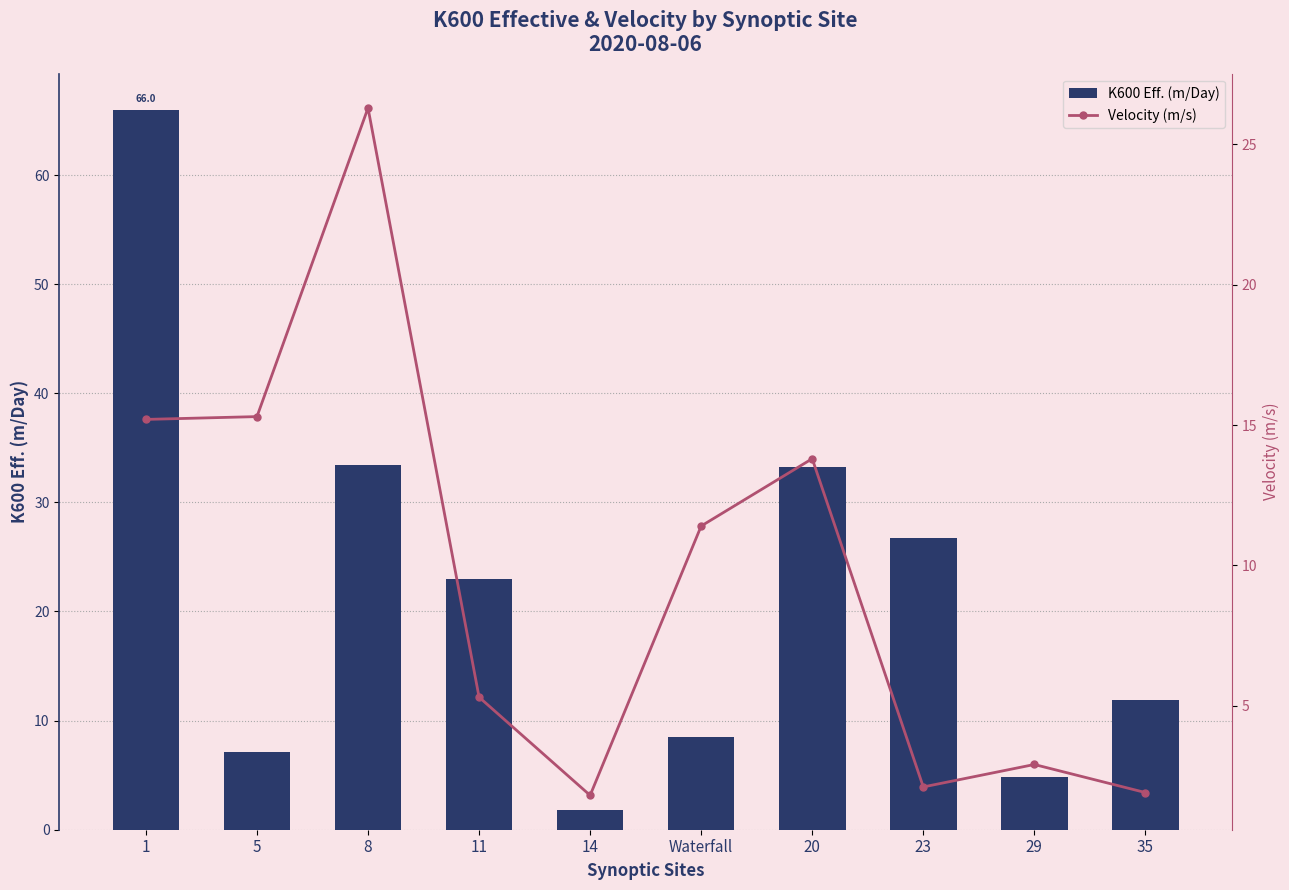

Is the value of Velocity (m/s) at Waterfall greater than the value of K600 Eff. (m/Day) at 1?

No